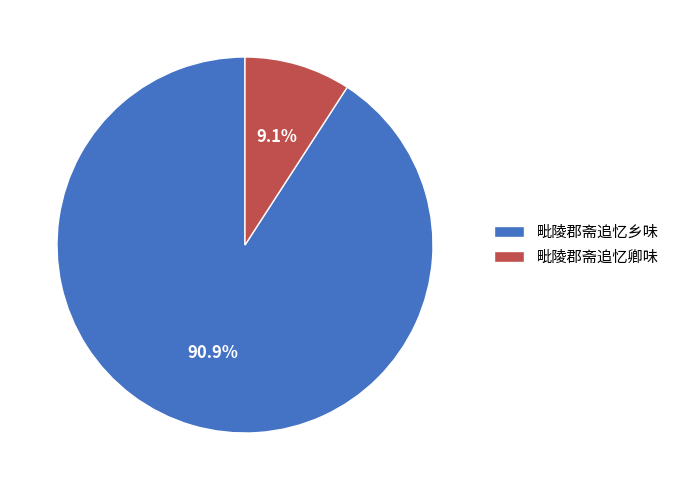

Is there a majority slice in this chart?

Yes